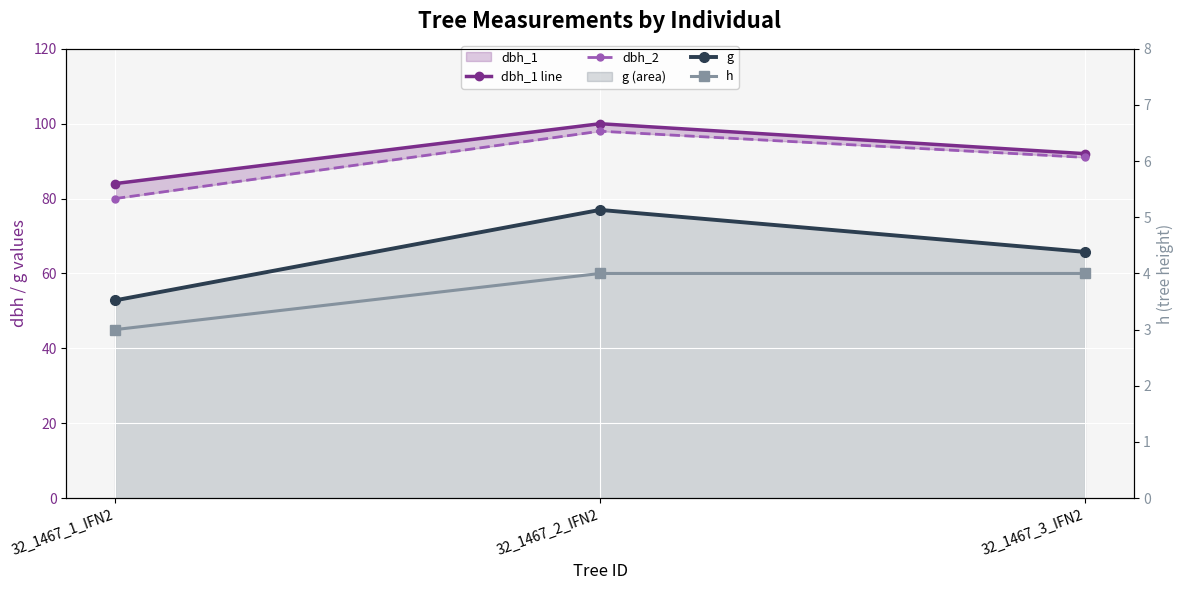

How many data points does each series have?

3